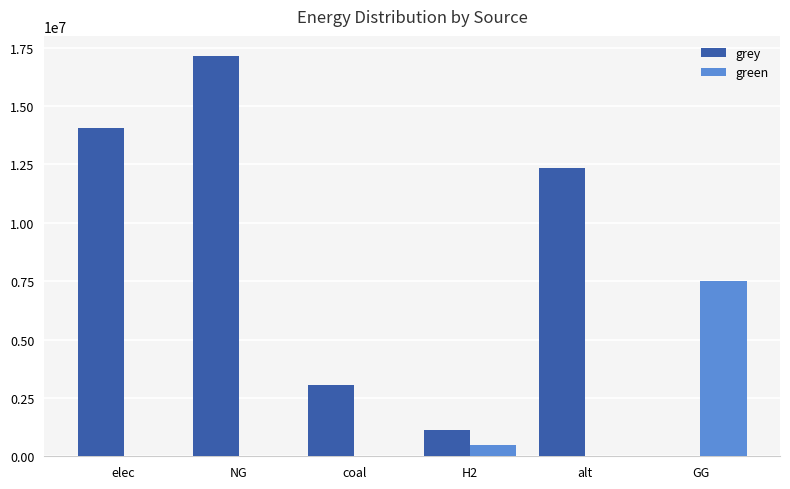

What is the sum of all grey values?

47687450.1